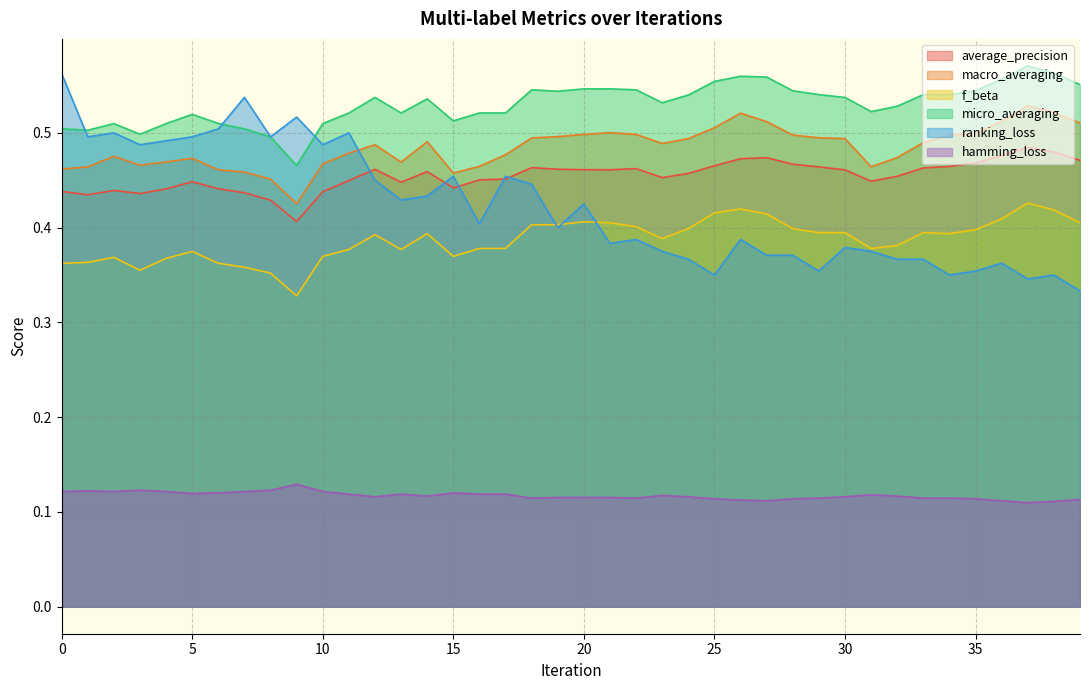

At 39, list the series in order from largest to smallest.

micro_averaging, macro_averaging, average_precision, f_beta, ranking_loss, hamming_loss